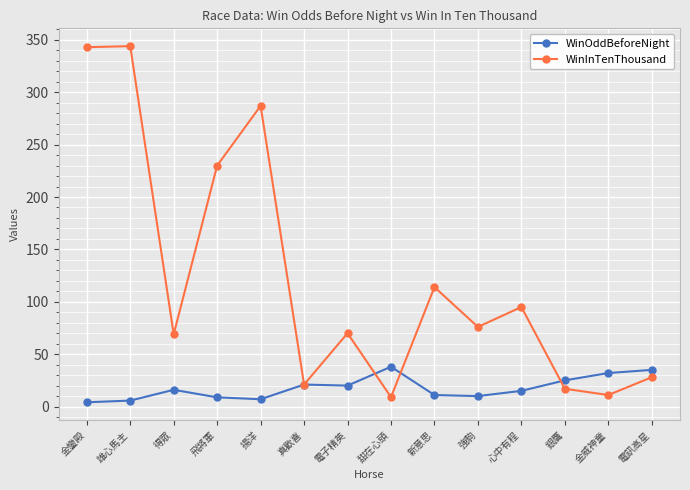

True or false: WinInTenThousand has more than 0 points higher than both neighbors.

True